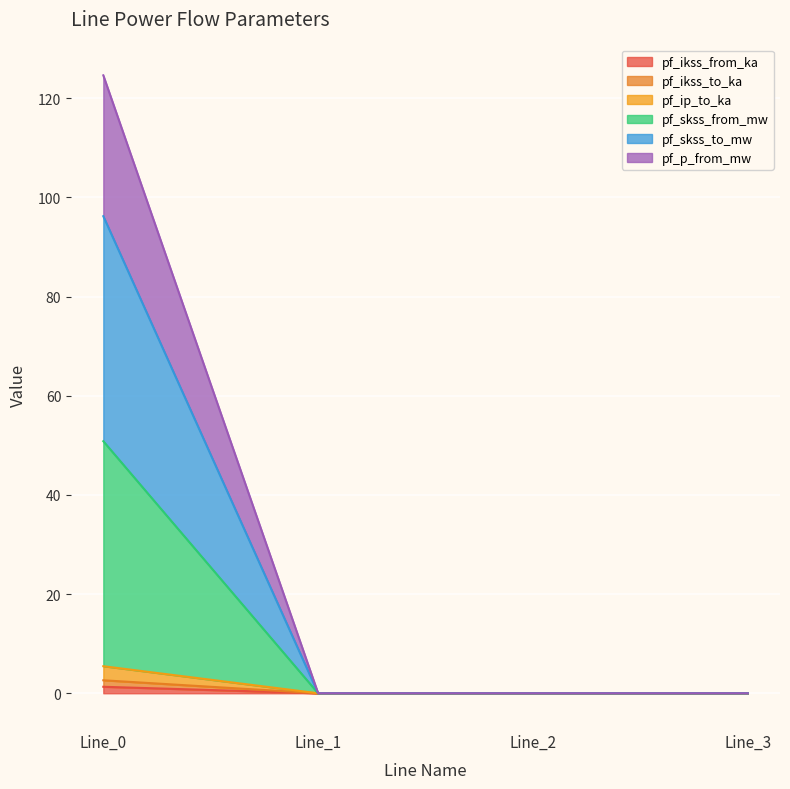

True or false: pf_skss_to_mw and pf_ip_to_ka cross at least once.

False